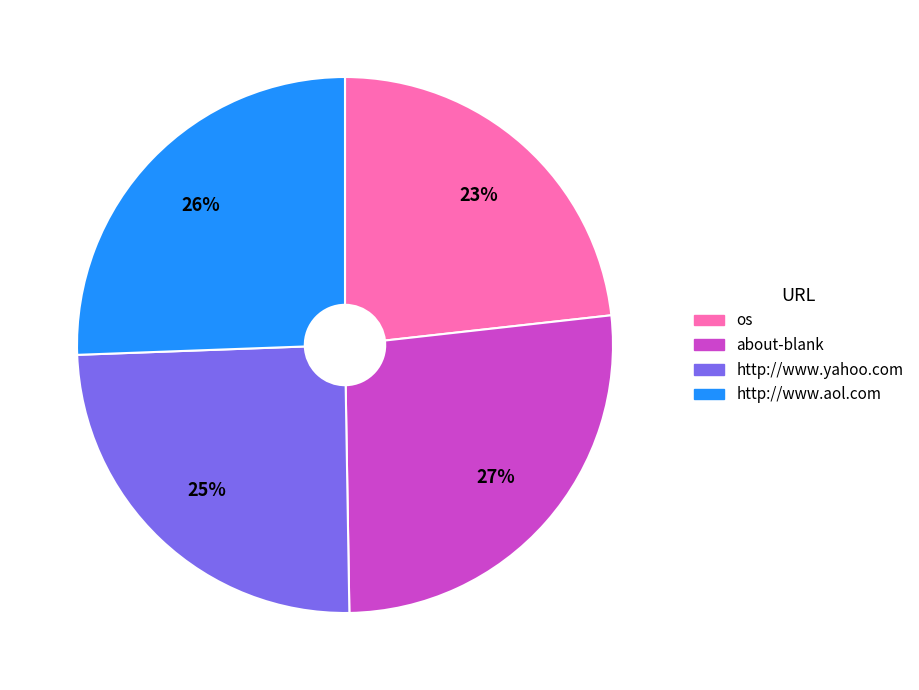

What is the smallest slice in the pie chart?

os